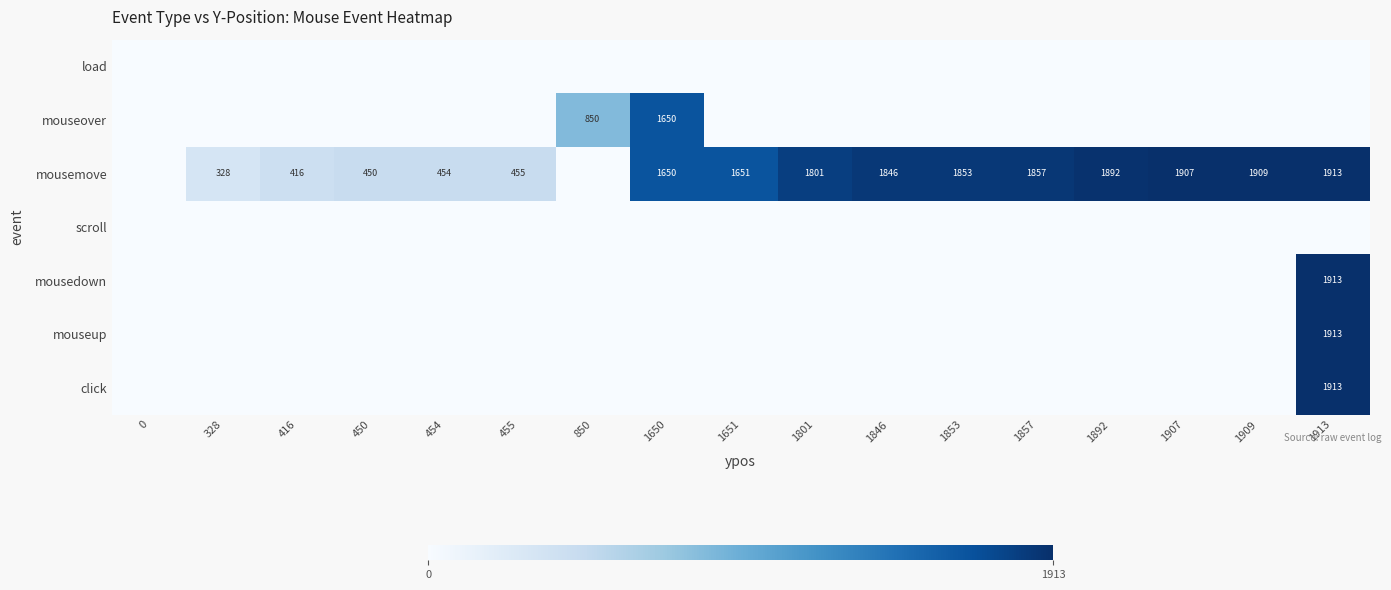

The value of mousemove at 1907 is 770. True or false?

False